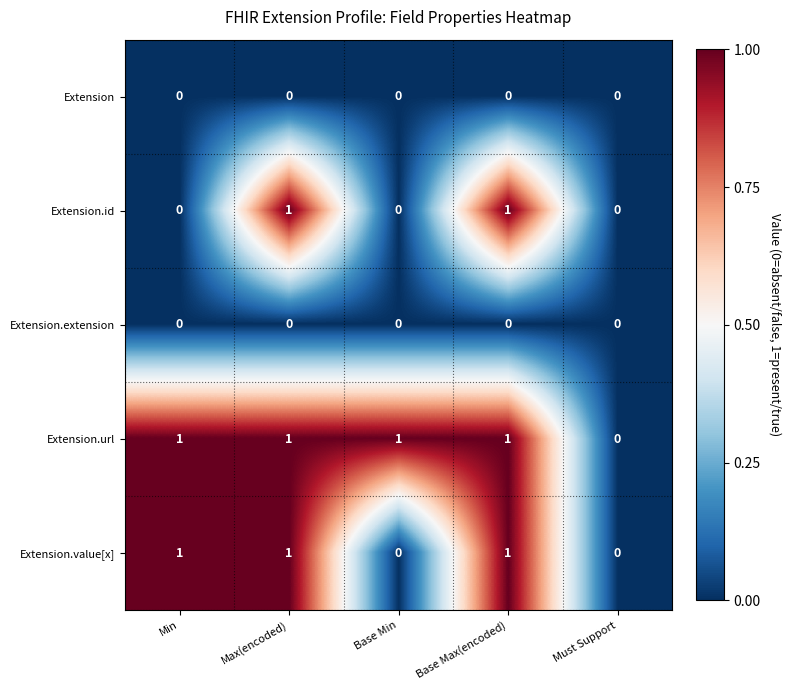

Reading right to left, extract all data points from this chart.

Extension: Must Support=0	Base Max(encoded)=0	Base Min=0	Max(encoded)=0	Min=0
Extension.id: Must Support=0	Base Max(encoded)=1	Base Min=0	Max(encoded)=1	Min=0
Extension.extension: Must Support=0	Base Max(encoded)=0	Base Min=0	Max(encoded)=0	Min=0
Extension.url: Must Support=0	Base Max(encoded)=1	Base Min=1	Max(encoded)=1	Min=1
Extension.value[x]: Must Support=0	Base Max(encoded)=1	Base Min=0	Max(encoded)=1	Min=1